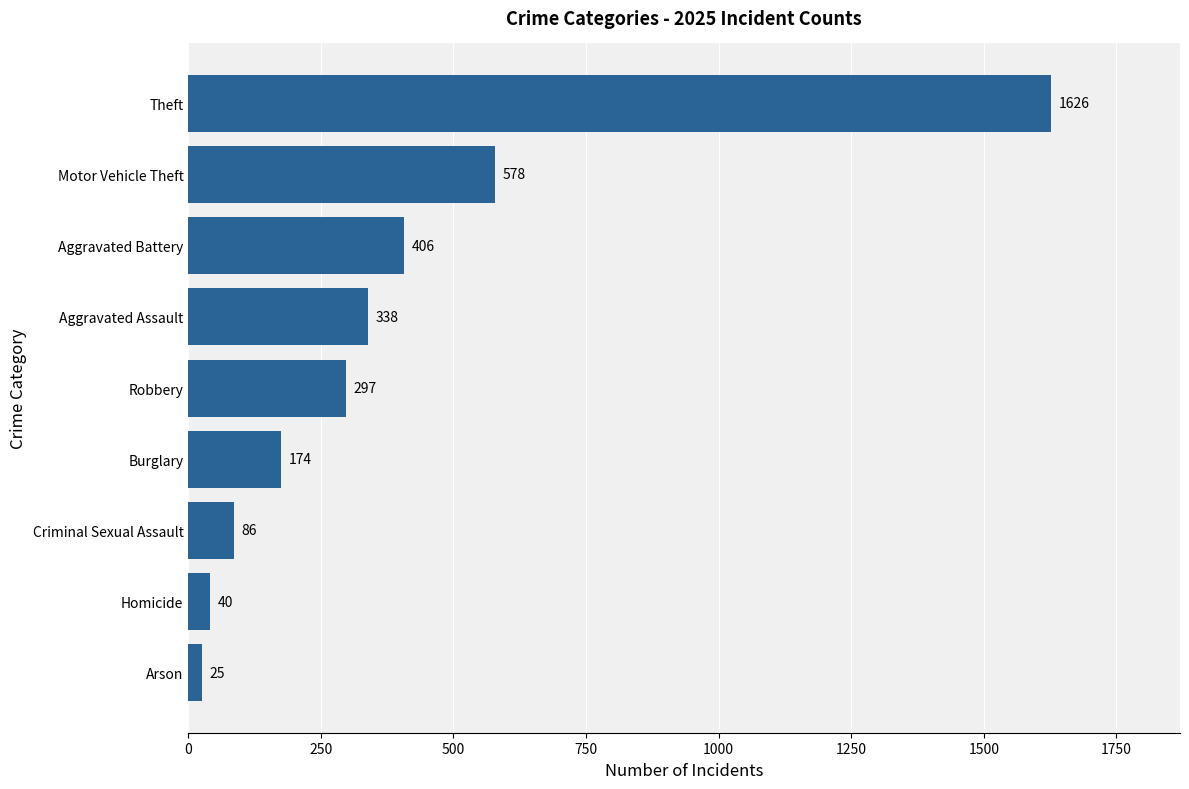

How many data points does each series have?

9